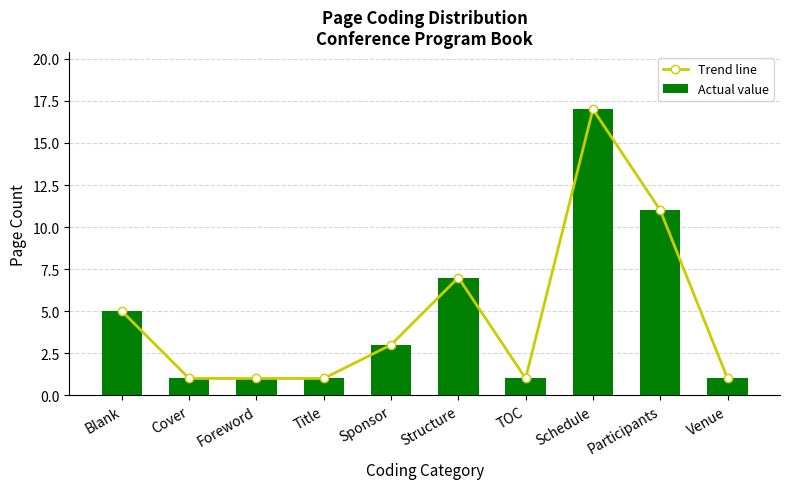

True or false: Actual value has a value of 1 at Venue.

True